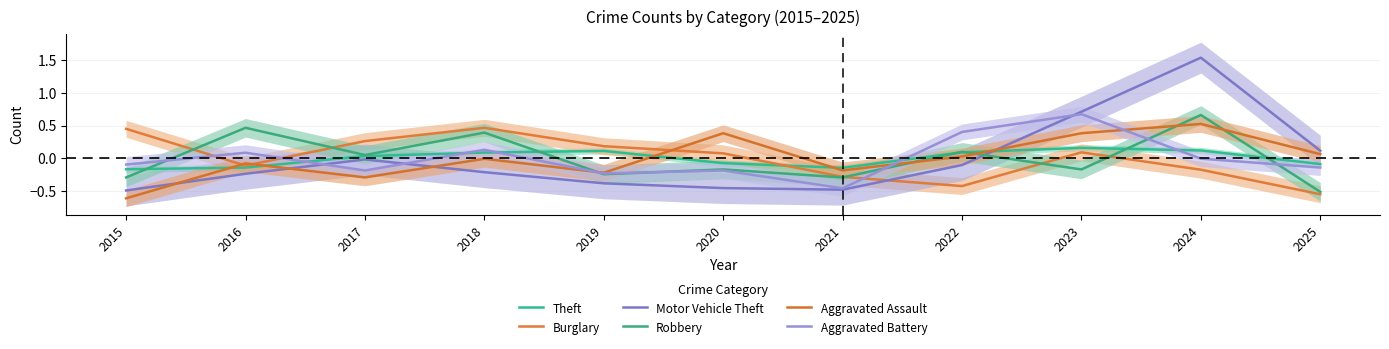

How many values in Robbery are below zero?

6